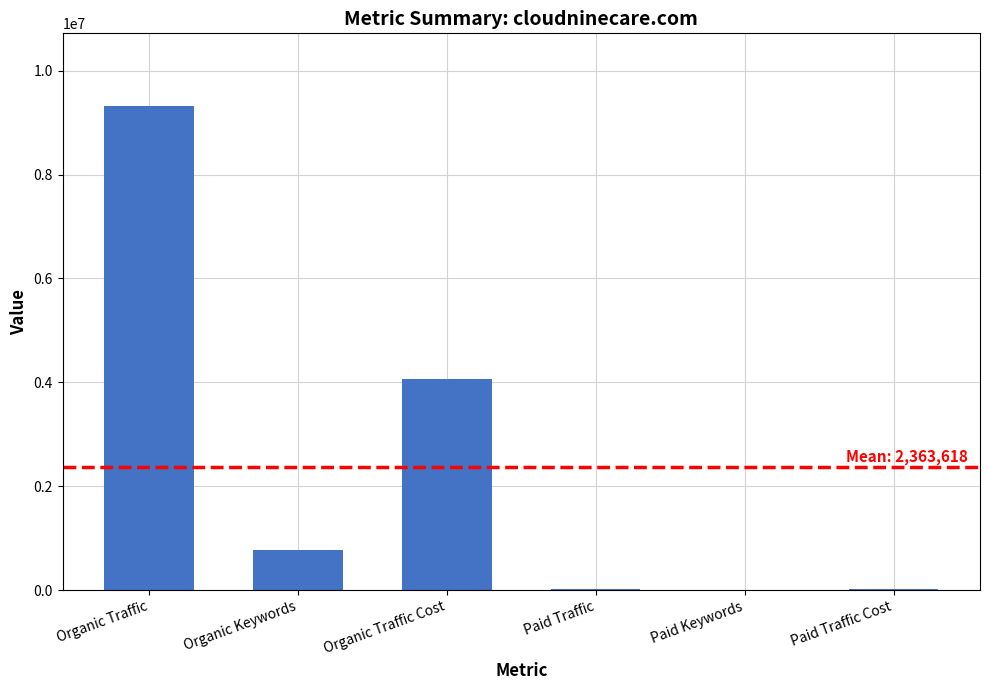

At which category does the chart reach its peak across all series?

Organic Traffic